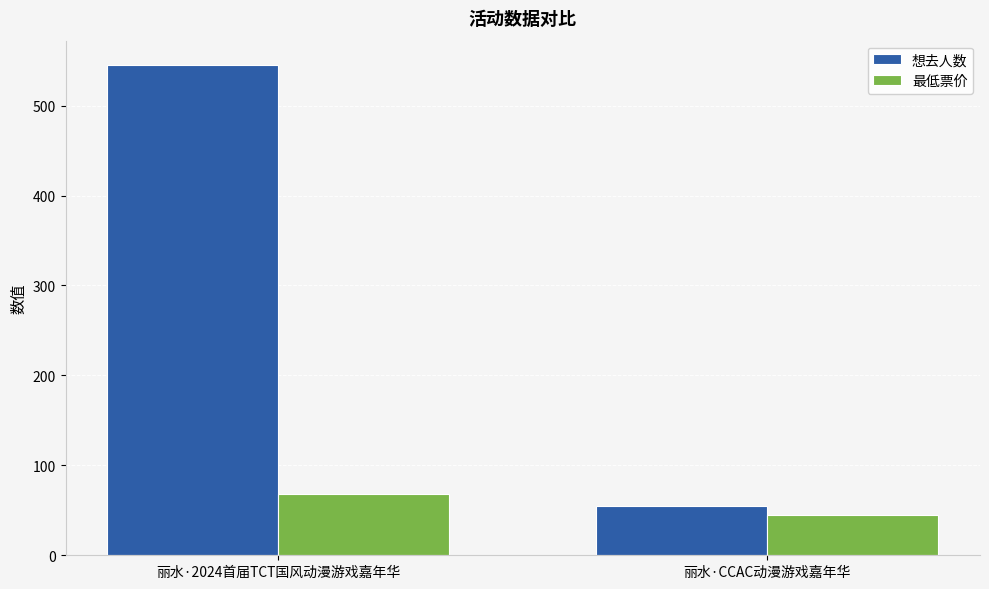

Reading left to right, extract all data points from this chart.

想去人数: 545	55
最低票价: 68	45